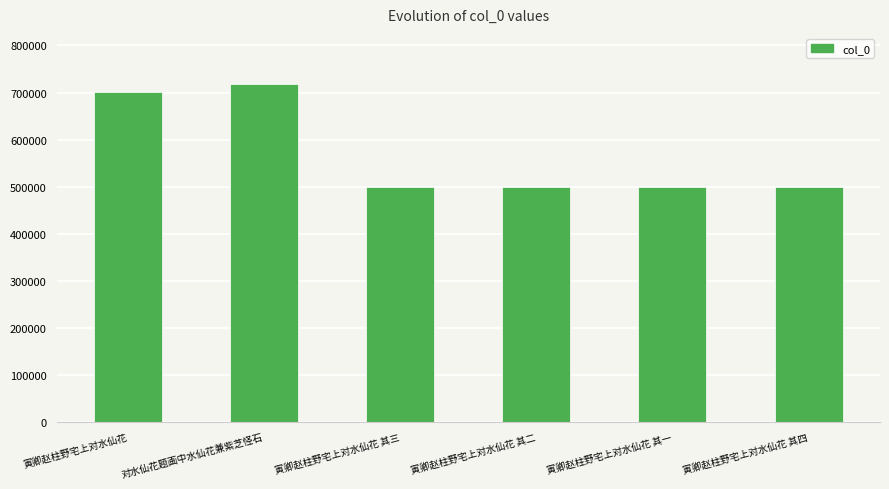

How many data points are less than 499202?

3